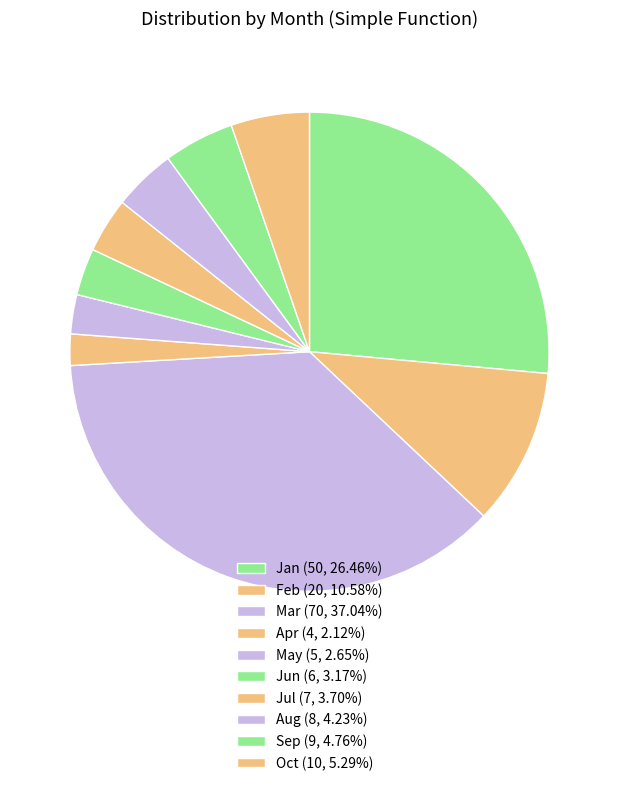

Approximately how many times larger is the value at Jun compared to Oct?

0.6